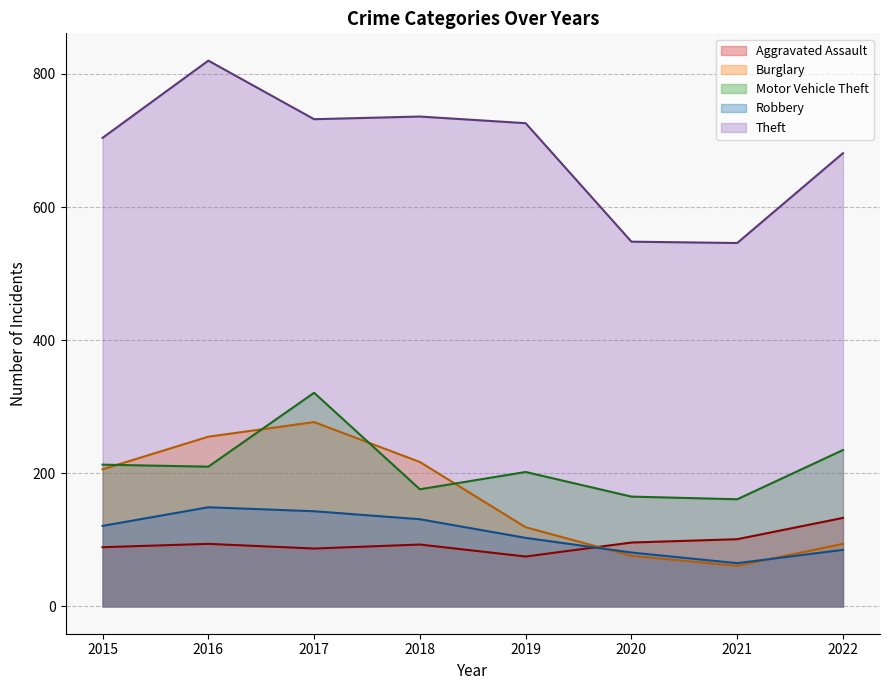

How many interior local valleys does the Burglary series have?

1